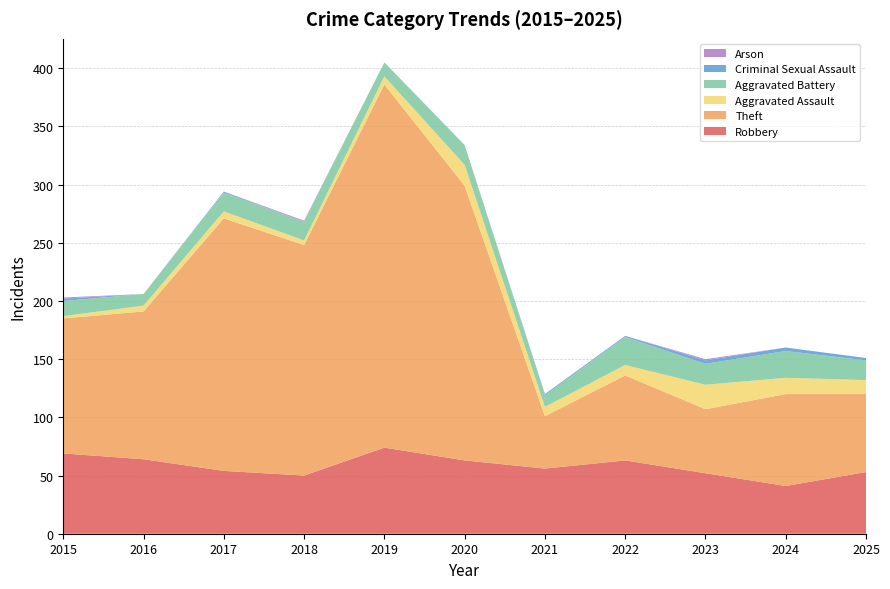

Reading left to right, list all the values displayed in this chart.

Robbery: 2015=69	2016=64	2017=54	2018=50	2019=74	2020=63	2021=56	2022=63	2023=52	2024=41	2025=53
Theft: 2015=116	2016=127	2017=217	2018=198	2019=312	2020=236	2021=45	2022=73	2023=55	2024=79	2025=67
Aggravated Assault: 2015=2	2016=5	2017=6	2018=4	2019=7	2020=18	2021=8	2022=9	2023=21	2024=14	2025=12
Aggravated Battery: 2015=13	2016=10	2017=16	2018=16	2019=12	2020=17	2021=10	2022=24	2023=18	2024=23	2025=17
Criminal Sexual Assault: 2015=2	2016=0	2017=1	2018=0	2019=0	2020=0	2021=1	2022=1	2023=3	2024=3	2025=2
Arson: 2015=1	2016=0	2017=0	2018=1	2019=0	2020=0	2021=0	2022=0	2023=1	2024=0	2025=0